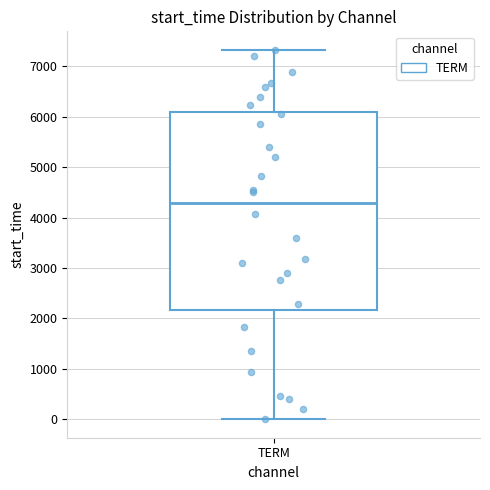

Transcribe this box plot: give where the median line is, the range the box spans, and where the two whiskers end, as read against the y-axis. The values are not printed on the chart, so give them approximately, as read against the axis.

median 4300, box 2200 to 6100, whiskers 0 to 7300